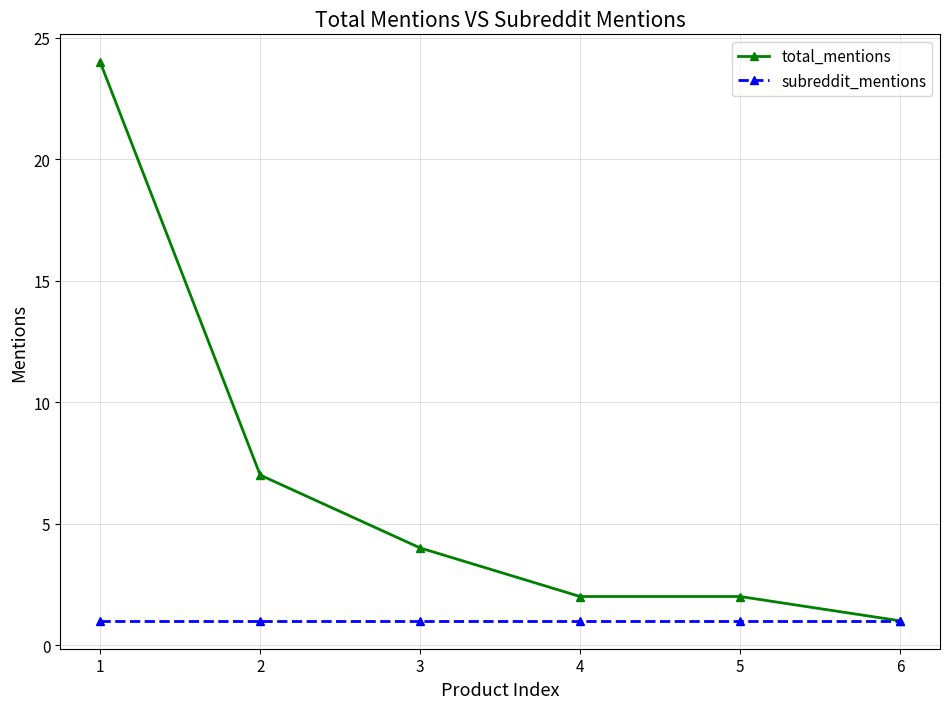

Which label corresponds to the largest value in the chart?

1